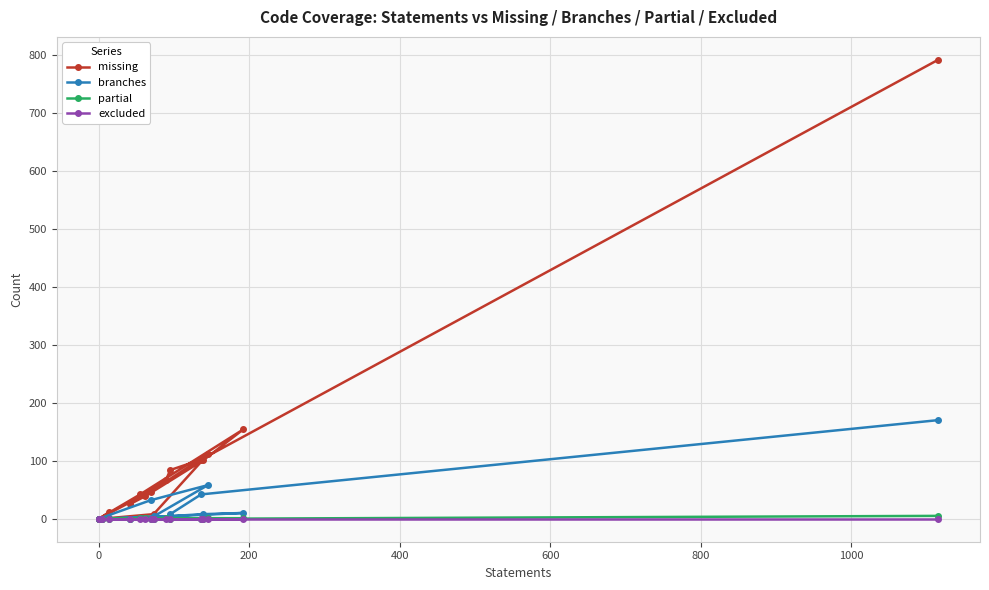

Which series has the widest spread of values?

missing